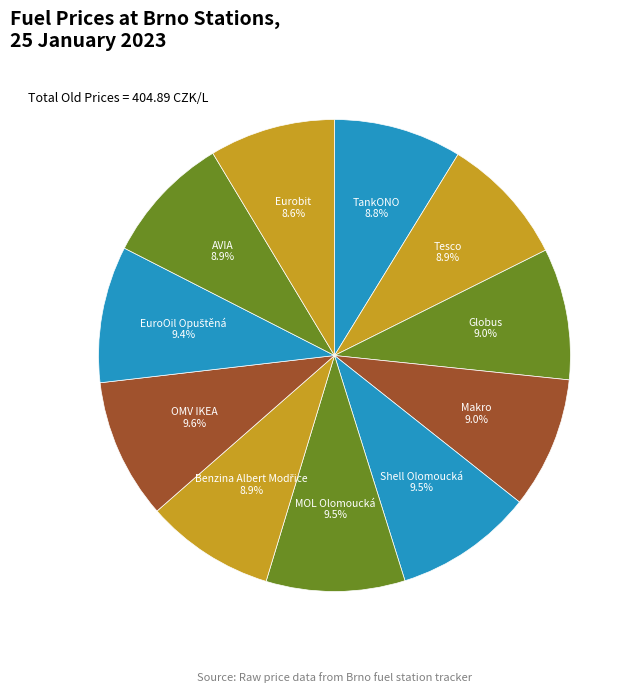

Combined, what portion of the pie is Globus and Shell Olomoucká?

18.5%